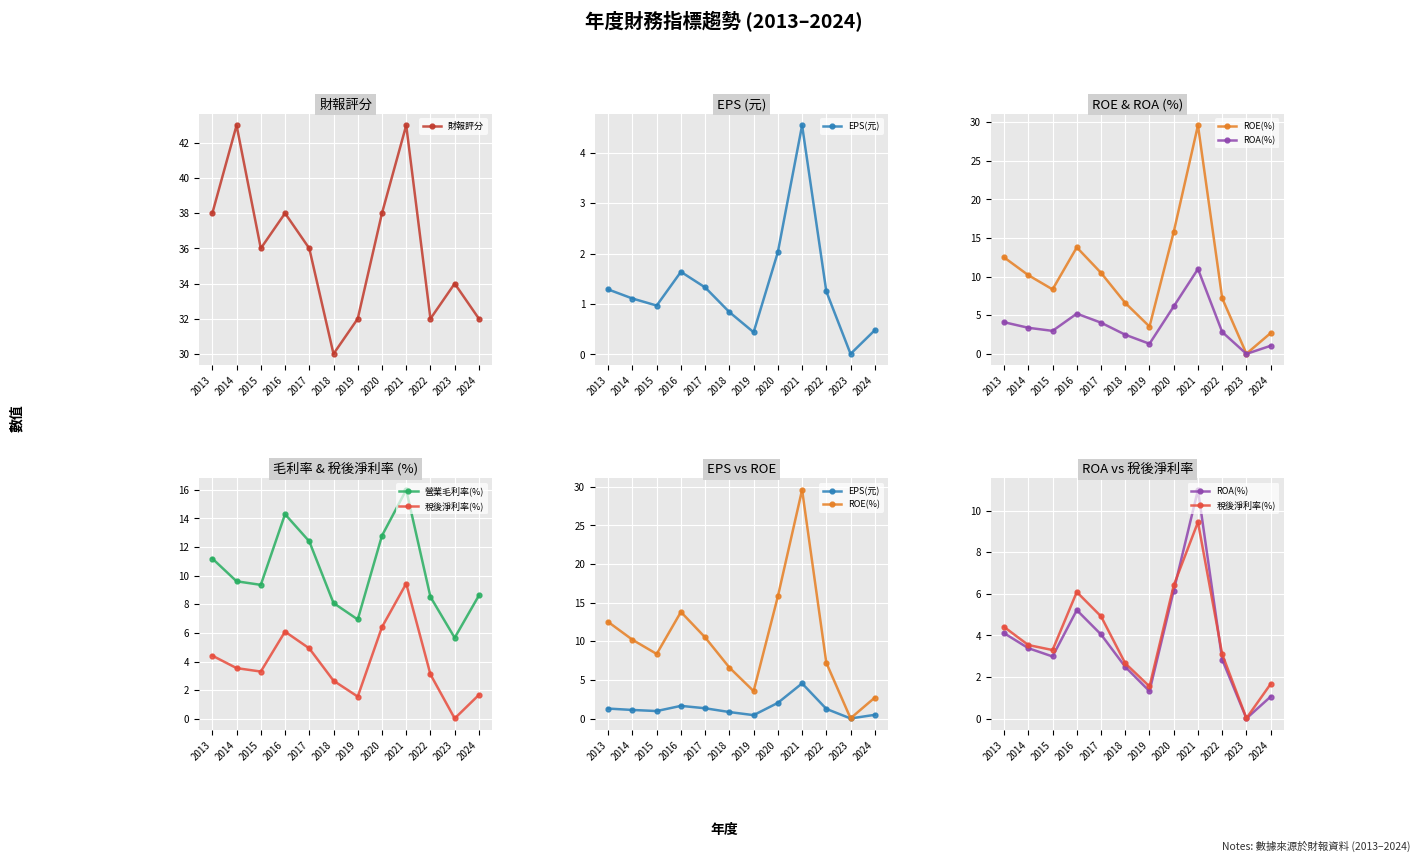

At 2013, list the series in order from largest to smallest.

財報評分, ROE(%), 營業毛利率(%), 稅後淨利率(%), ROA(%), EPS(元)